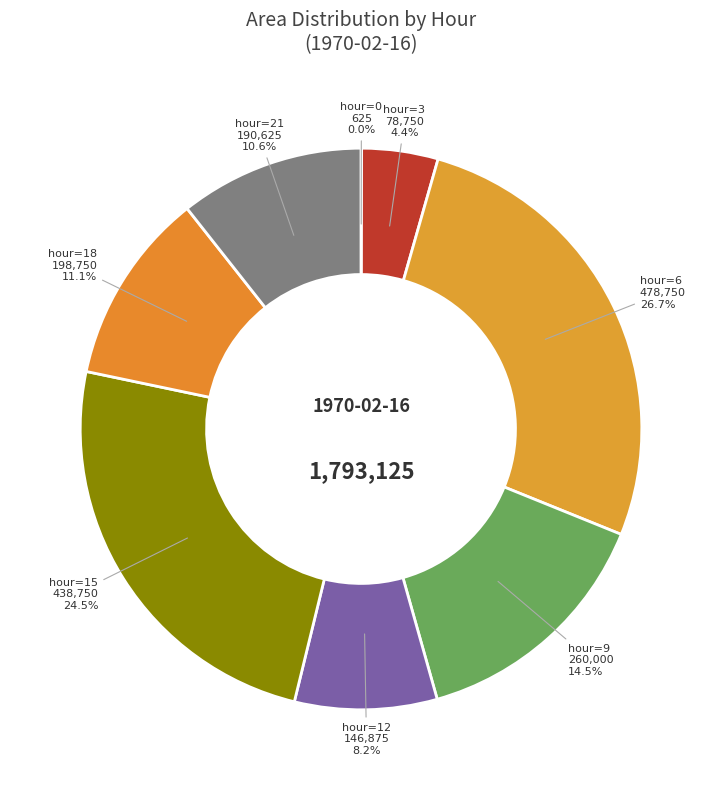

What is the largest slice in the pie chart?

hour=6